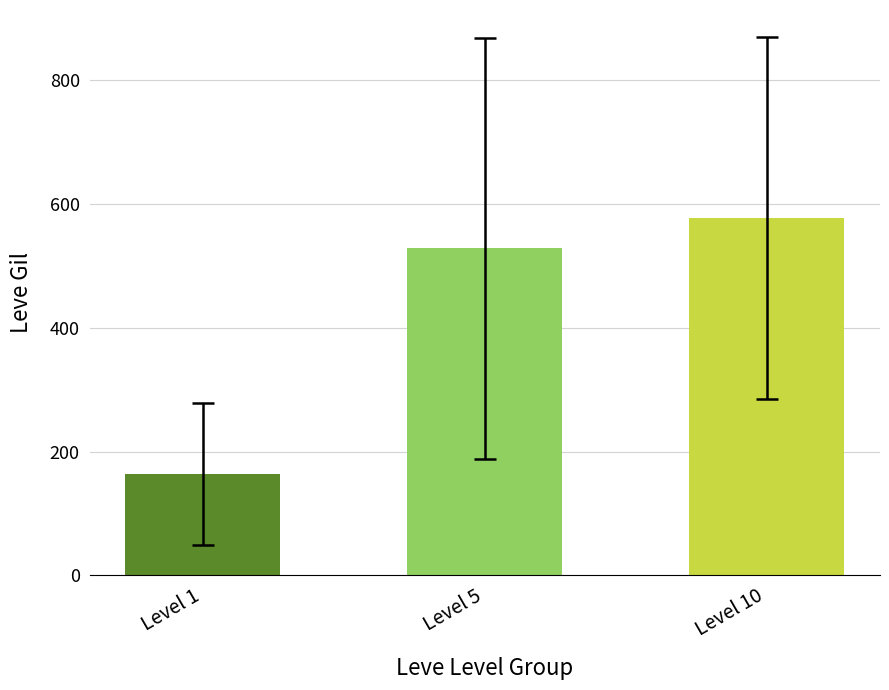

How many values are below 528?

1